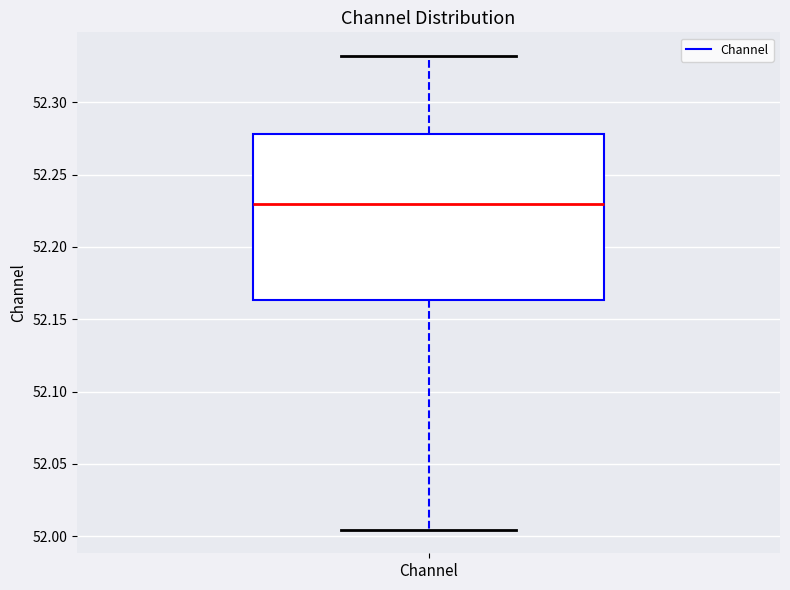

Transcribe this box plot: give where the median line is, the range the box spans, and where the two whiskers end, as read against the y-axis. The values are not printed on the chart, so give them approximately, as read against the axis.

median 52.230, box 52.165 to 52.280, whiskers 52.005 to 52.330